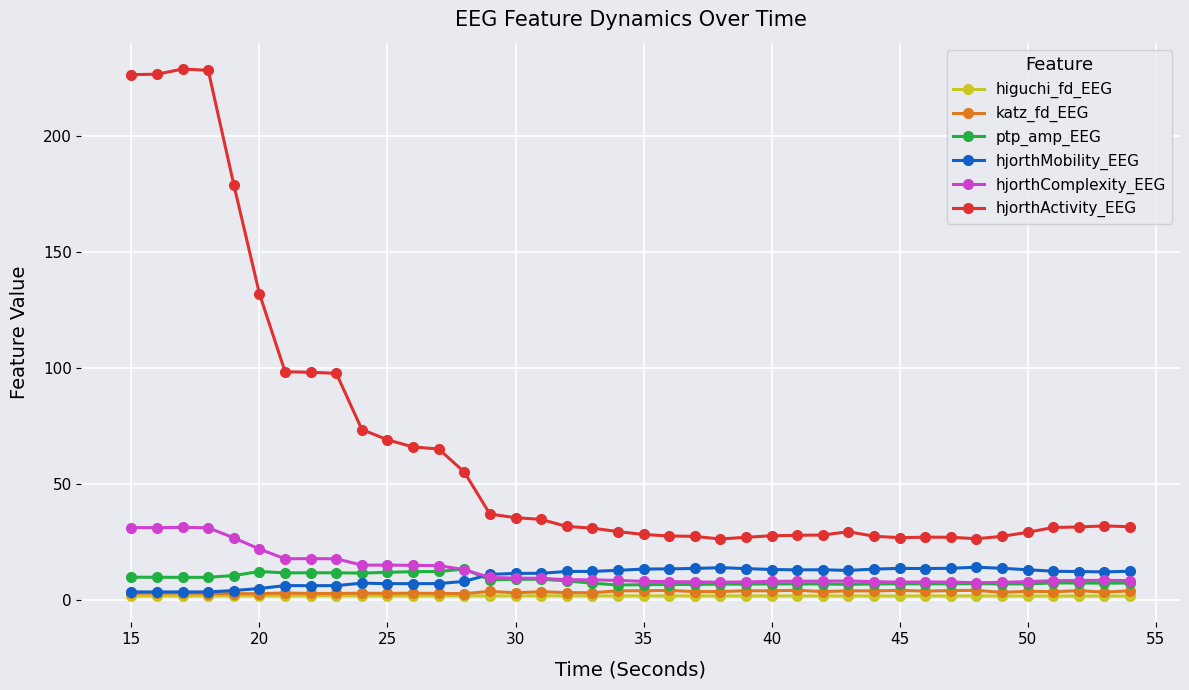

Which series has the widest spread of values?

hjorthActivity_EEG